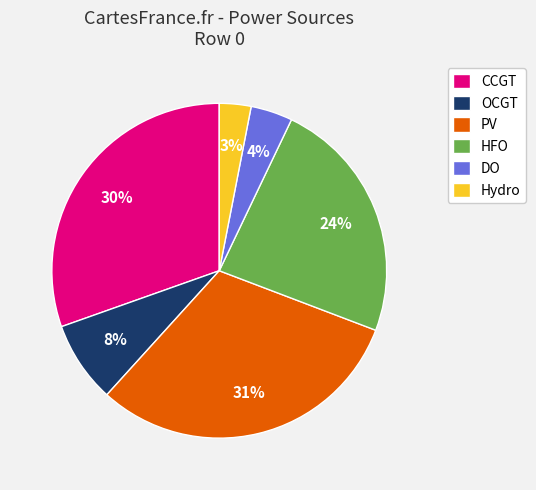

Is there any slice that represents more than half of the pie?

No